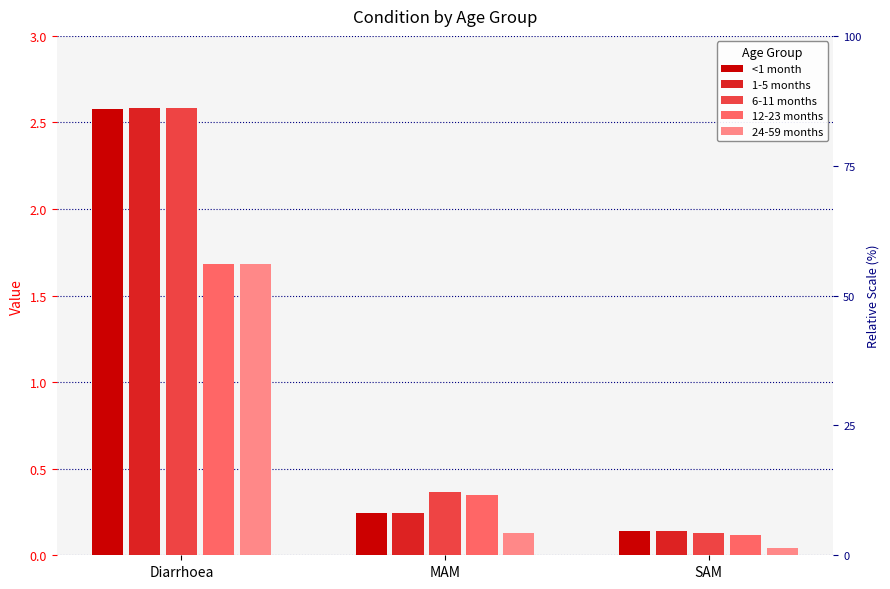

Read the 6-11 months value at SAM.

0.1